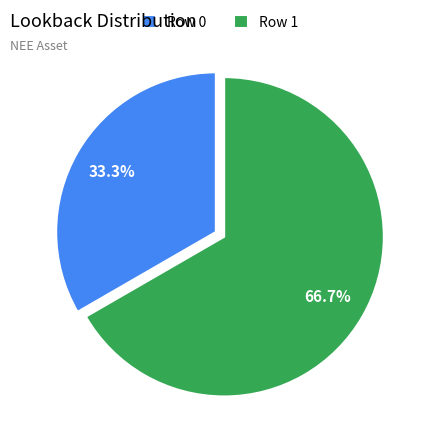

To the nearest percent, what is the difference between the largest and smallest slice percentages?

33%